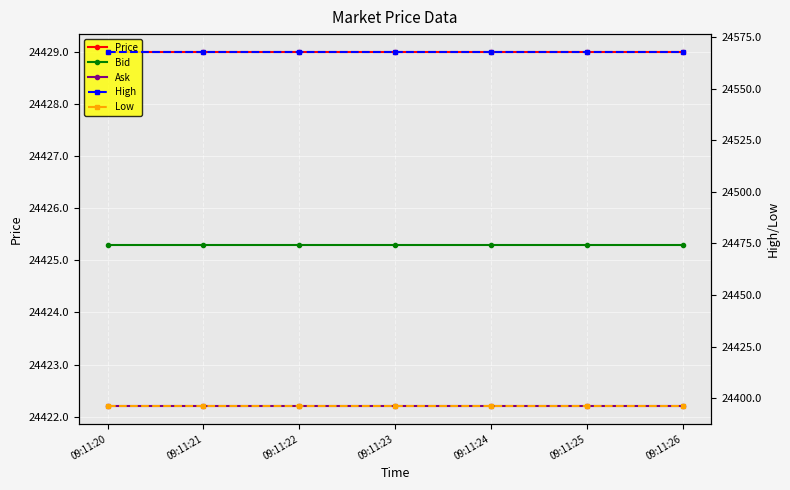

What is the maximum value shown in the chart?

24567.9